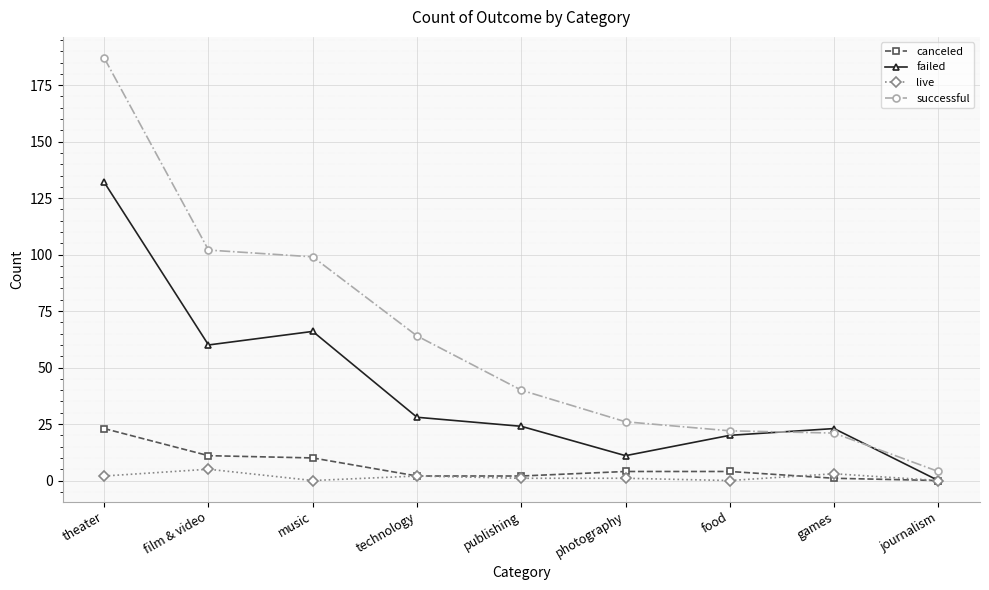

Reading left to right, extract all data points from this chart.

canceled: 23	11	10	2	2	4	4	1	0
failed: 132	60	66	28	24	11	20	23	0
live: 2	5	0	2	1	1	0	3	0
successful: 187	102	99	64	40	26	22	21	4